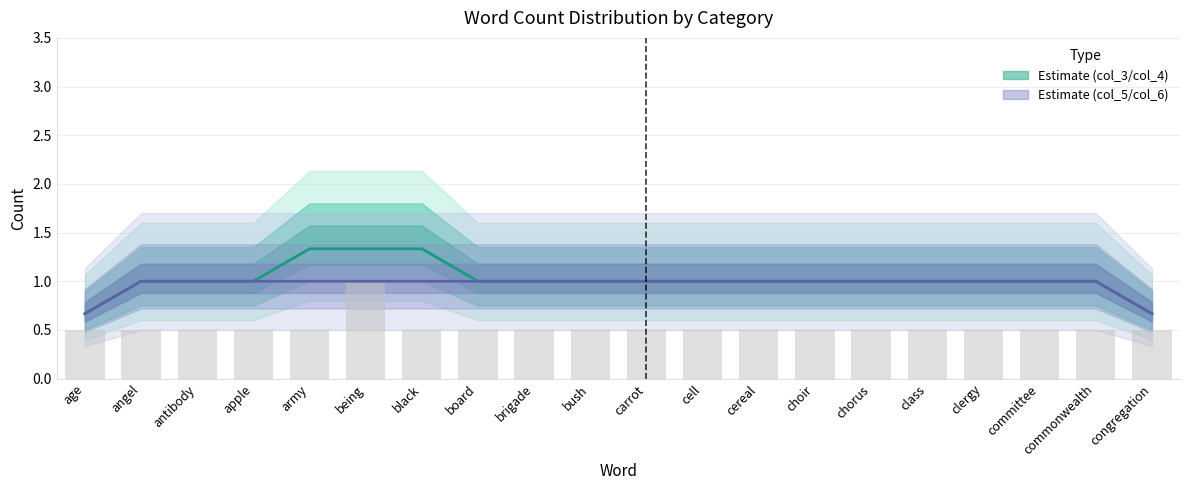

How many categories are shown in the chart?

20